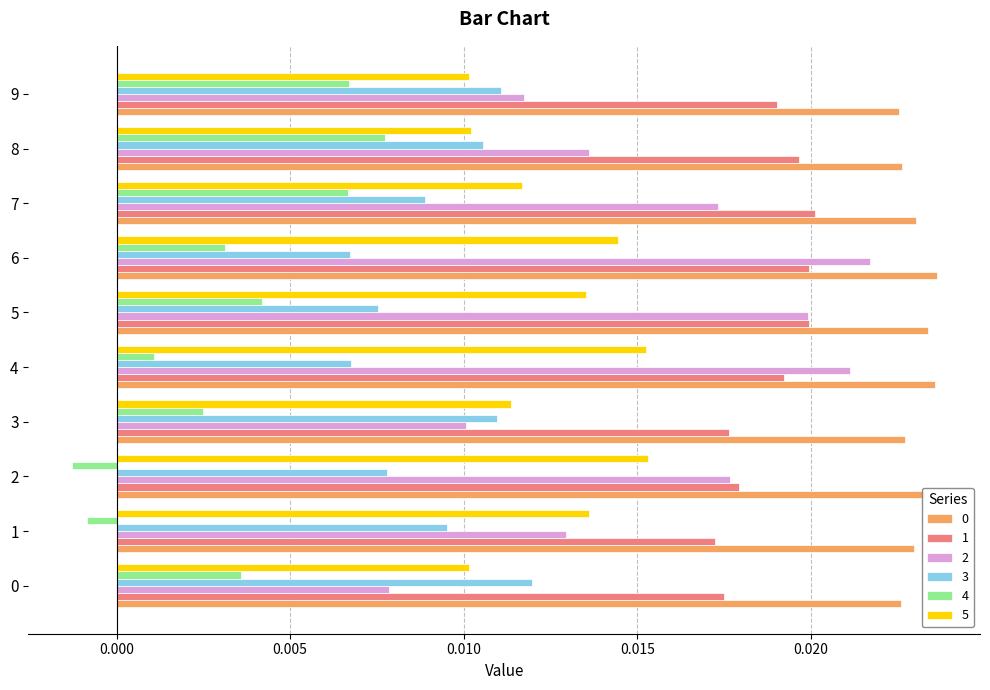

How many categories are shown in the chart?

10